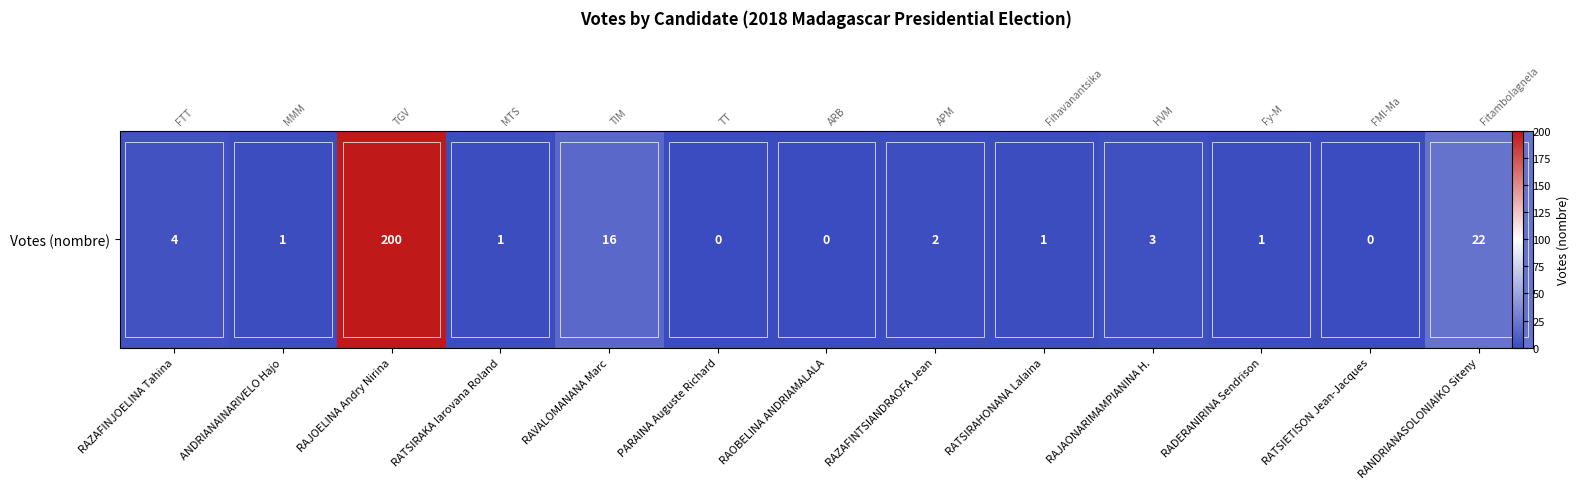

Reading left to right, extract all data points from this chart.

4	1	200	1	16	0	0	2	1	3	1	0	22